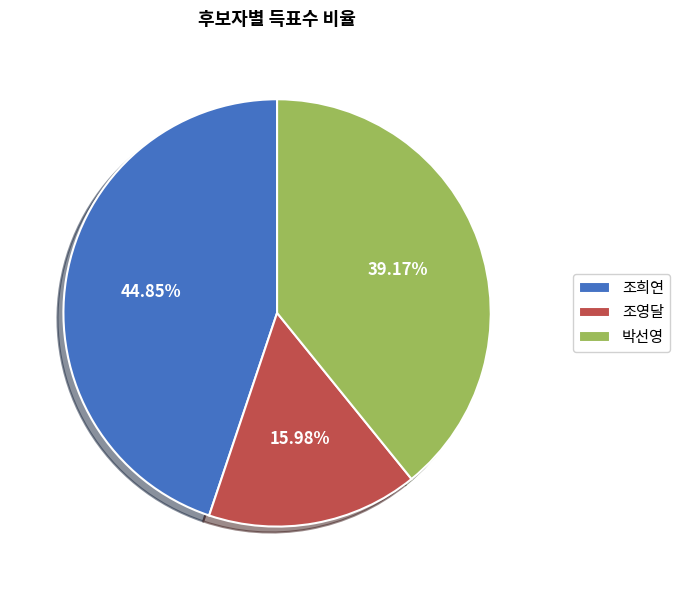

Count the number of slices in the pie.

3